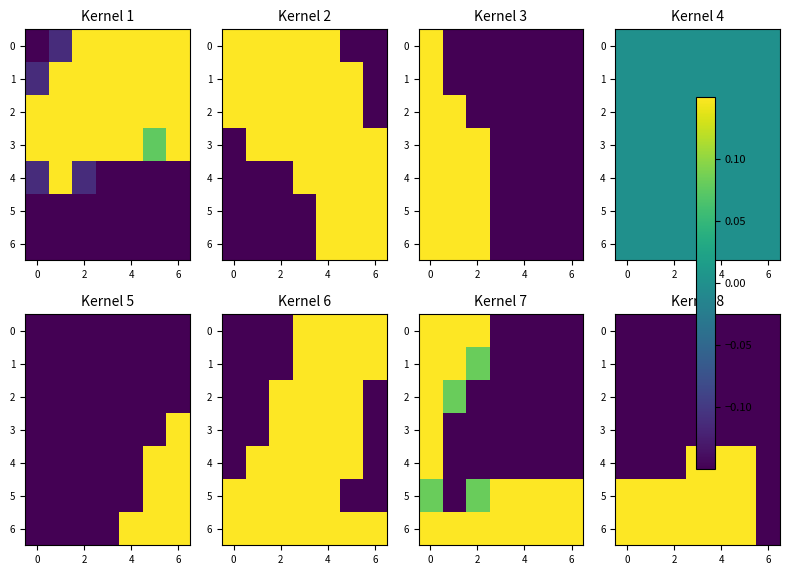

List the series in order of their peak value, lowest first.

0, 1, 2, 3, 4, 5, 6